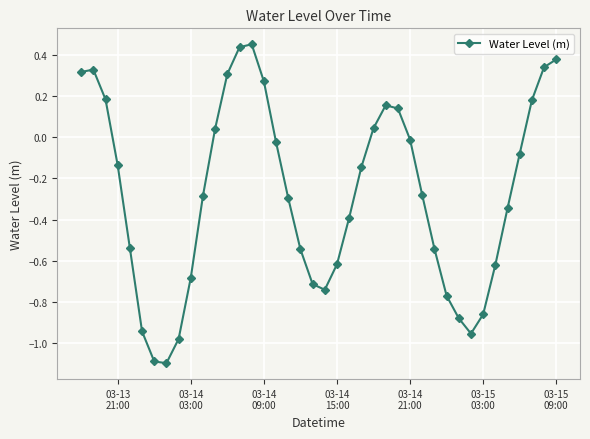

What is the minimum value shown in the chart?

-1.1